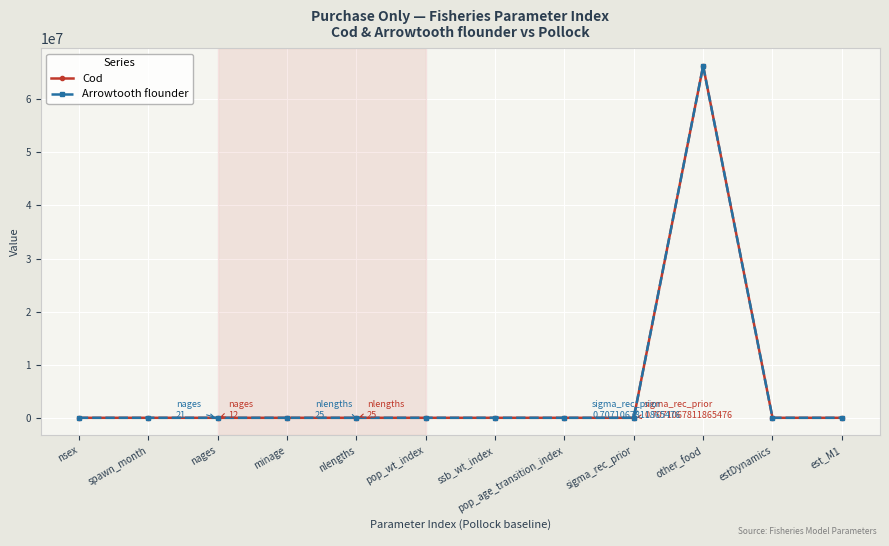

What are all the series names shown in the legend?

Cod, Arrowtooth flounder